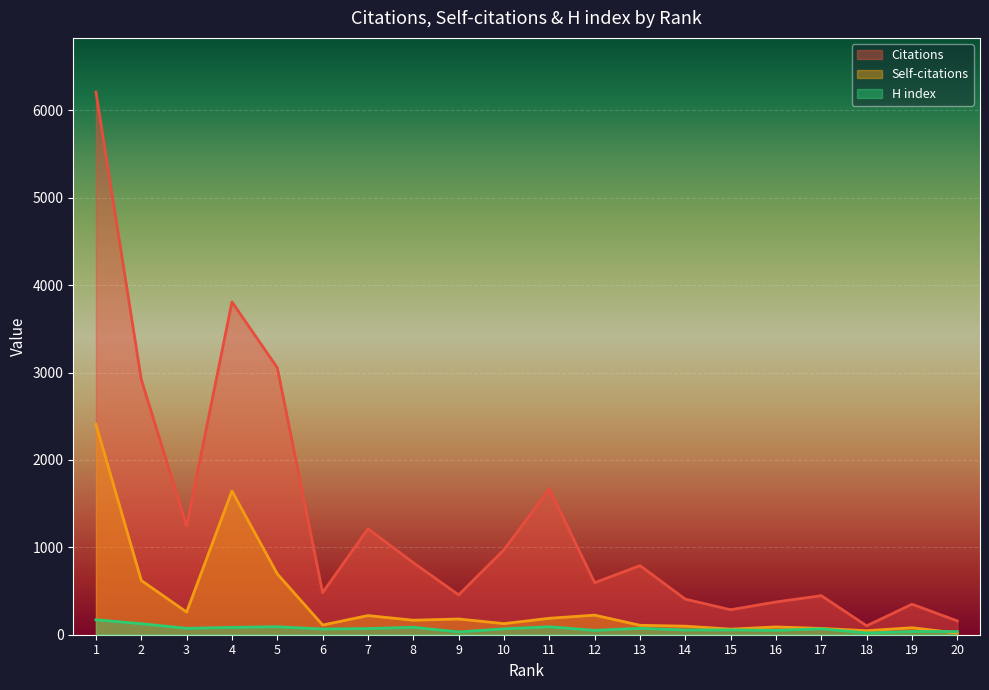

Where is H index nearest to the value 95?

5